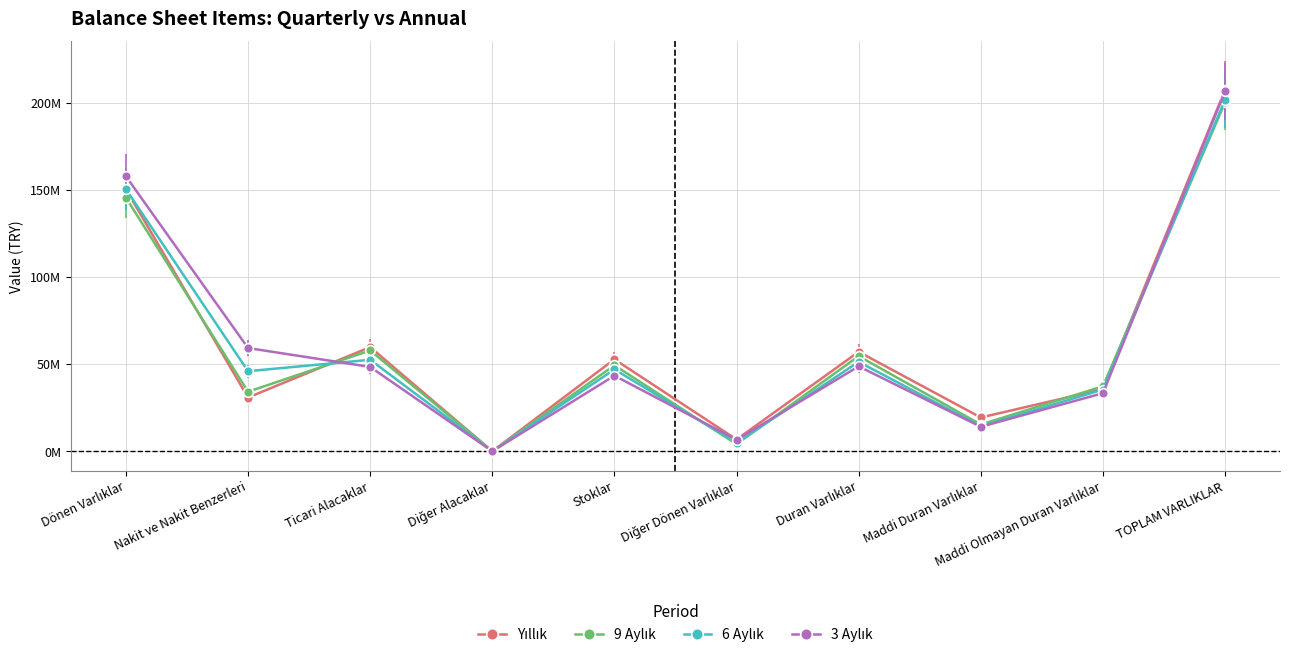

Is this an area chart (filled region under the line)?

No